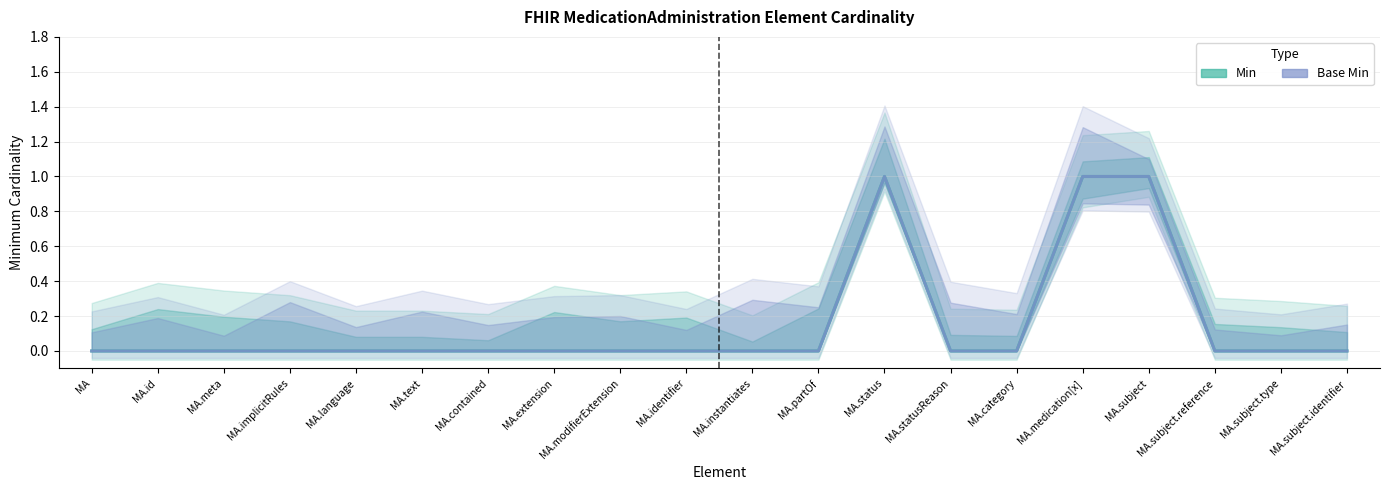

Between MA.partOf and MA.status, which series saw the biggest shift?

Min